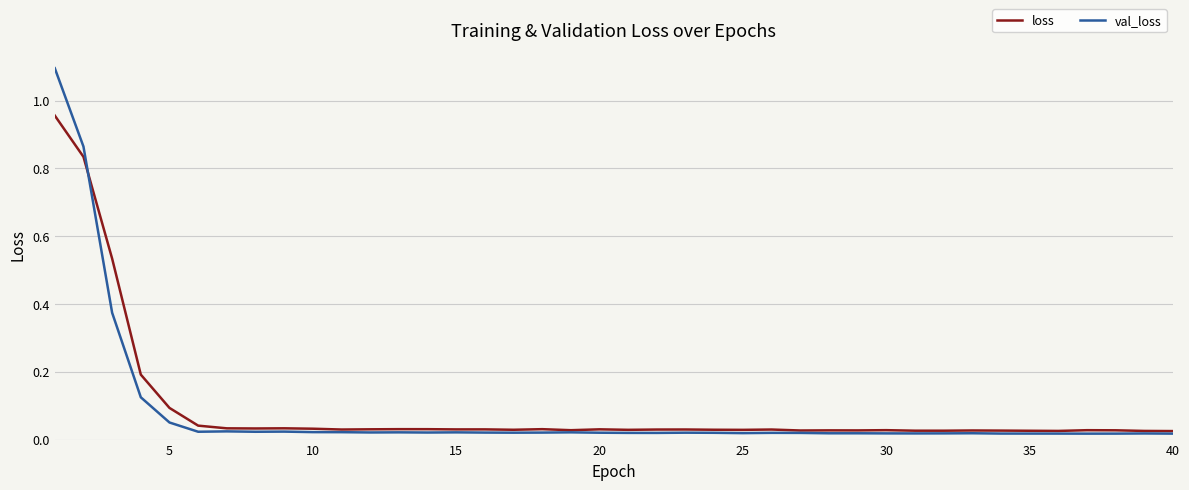

Which series has the largest range (max minus min)?

val_loss